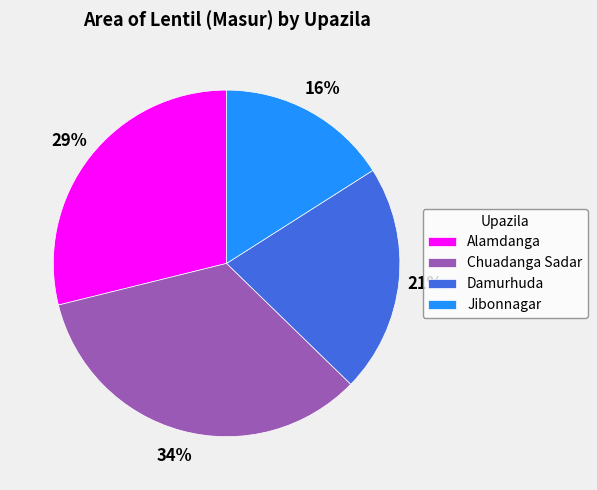

Rank the categories by value from lowest to highest.

Jibonnagar, Damurhuda, Alamdanga, Chuadanga Sadar